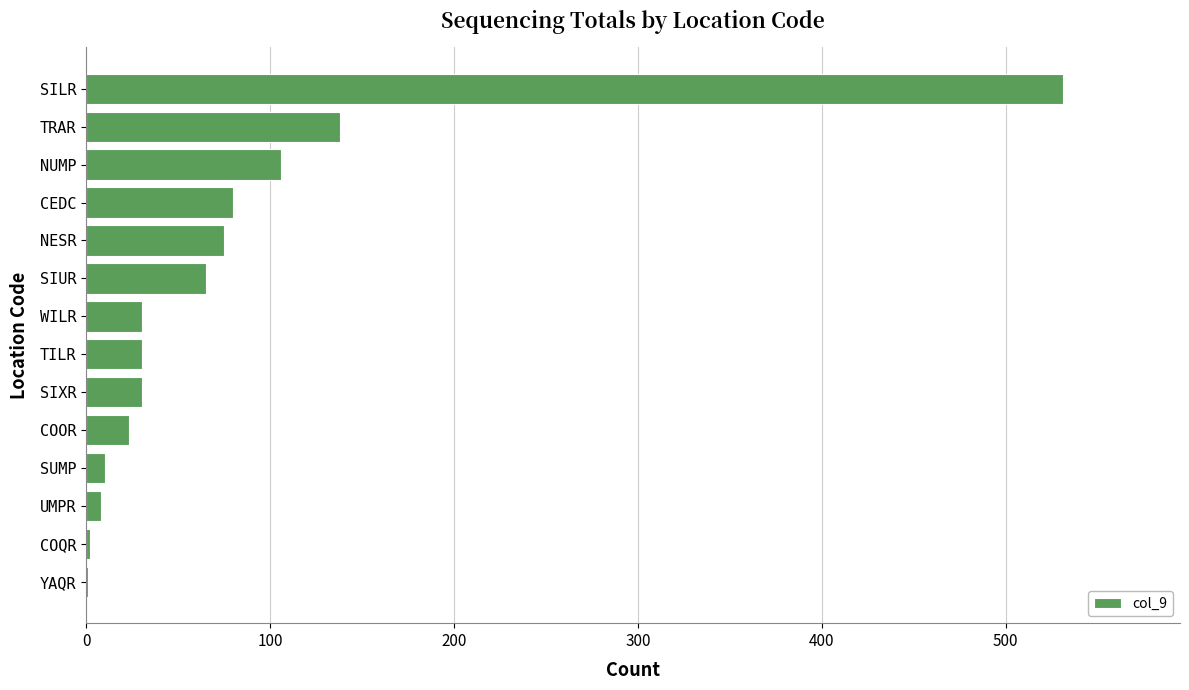

What is the sum of all values?

1129